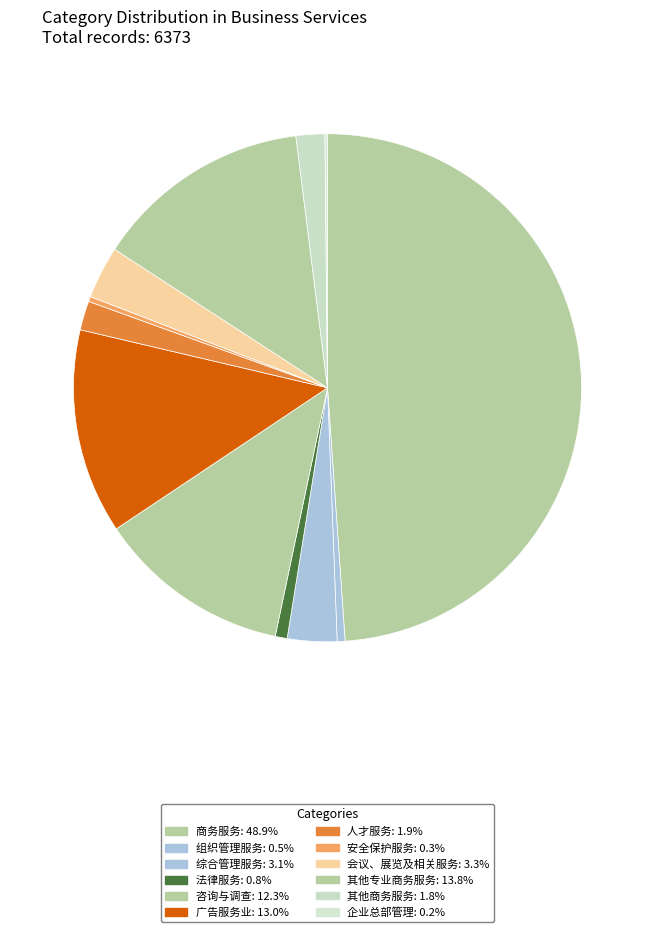

To the nearest percent, what is the difference between the 综合管理服务 and 广告服务业 slice percentages?

10%